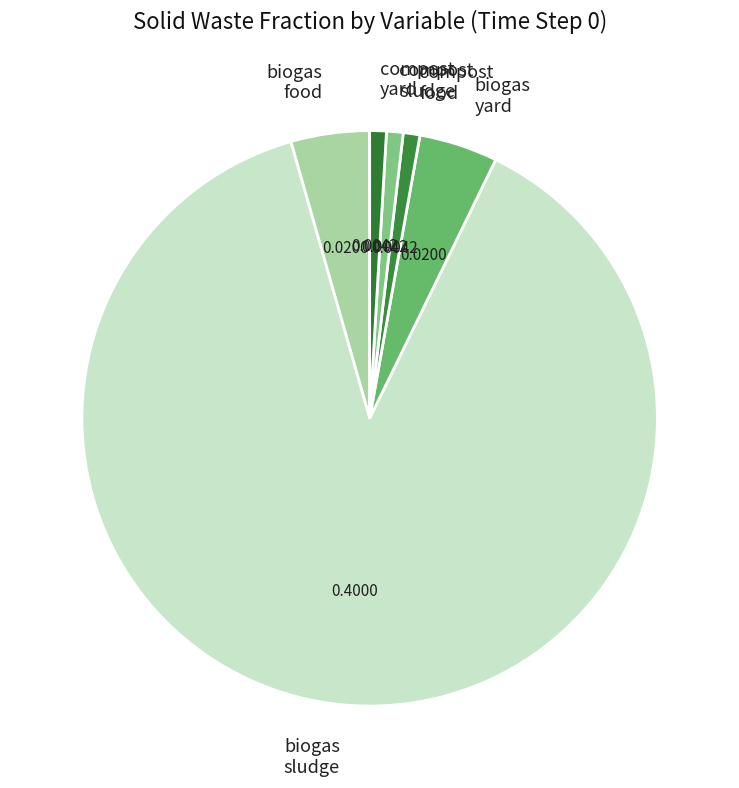

Do biogas sludge and compost food together represent more than half of the pie?

Yes